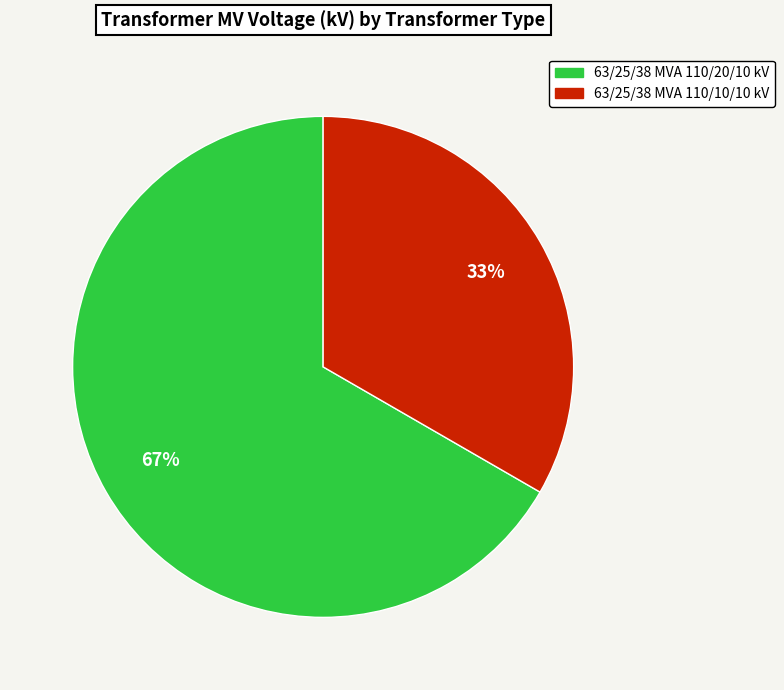

What is the majority slice?

63/25/38 MVA 110/20/10 kV